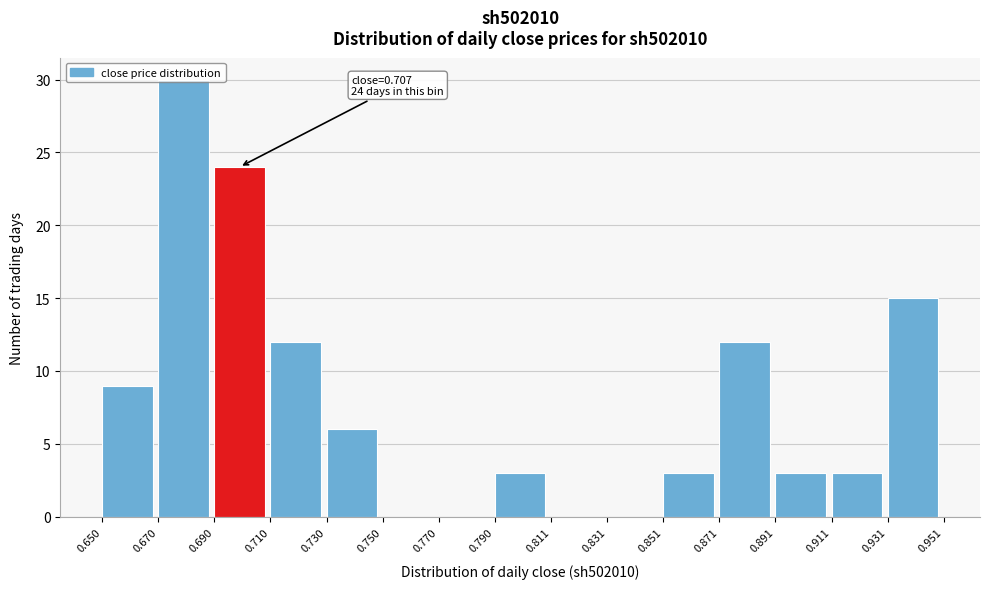

Over which range of the x-axis is the bar tallest?

0.670 to 0.690